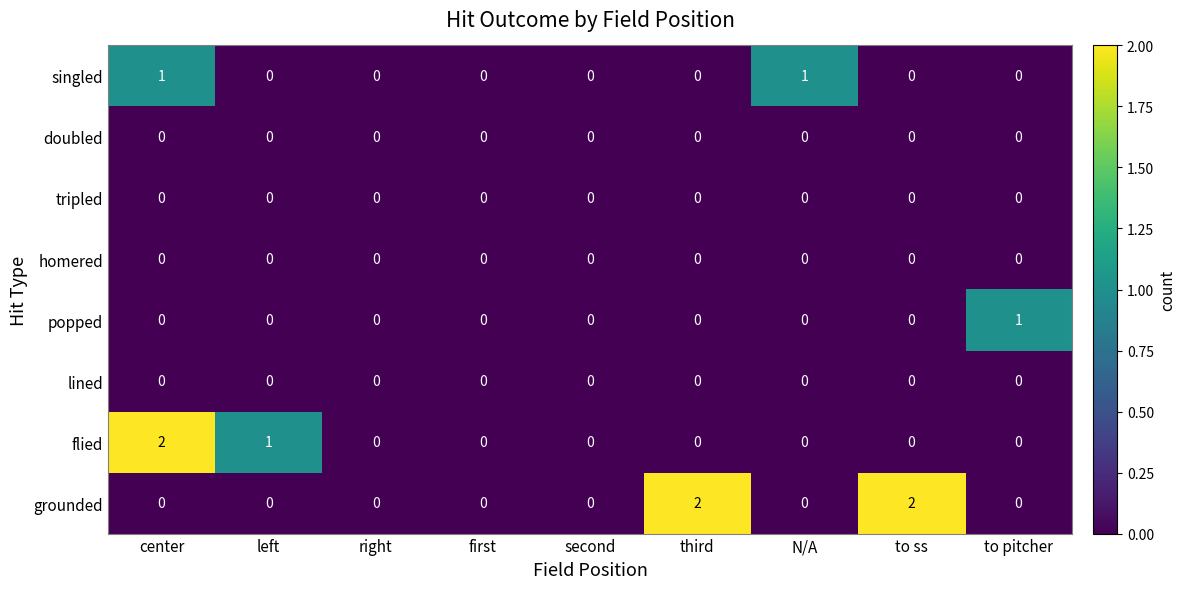

Which series has the largest total across all categories?

grounded